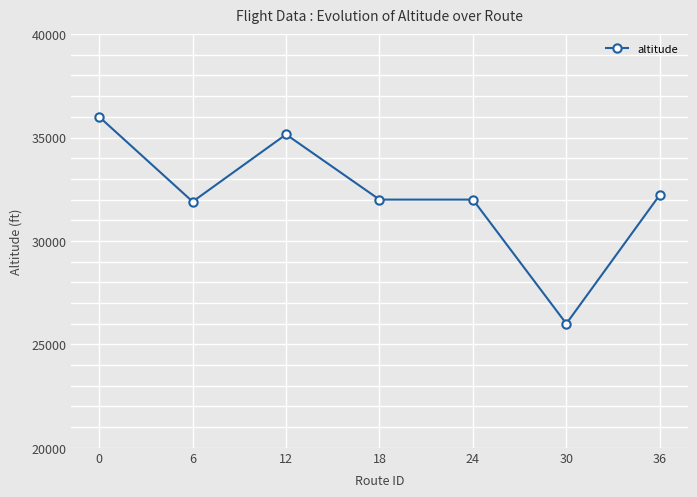

What is the sum of all values?

225275